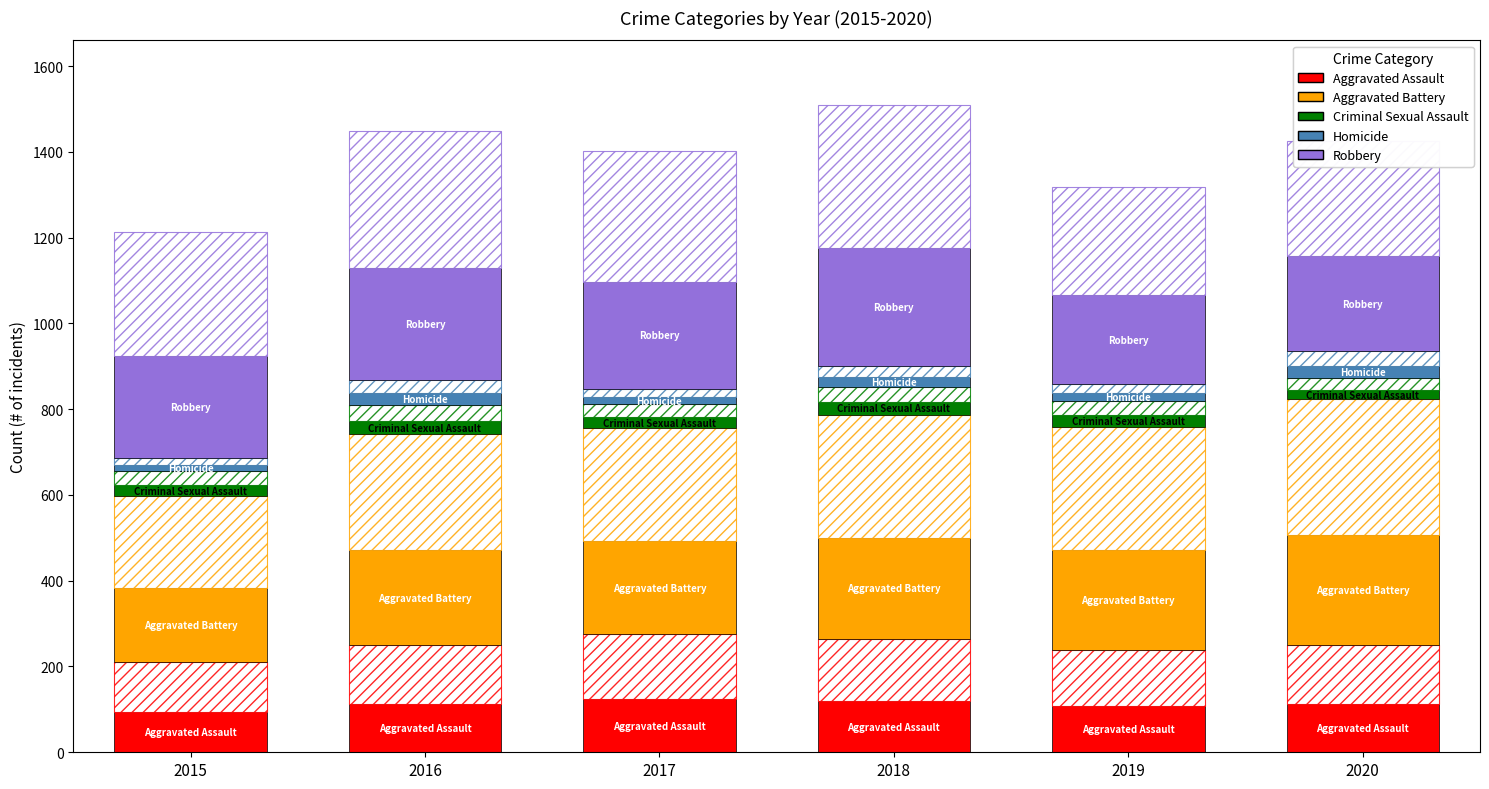

Which category has the highest value in the Homicide series?

2020